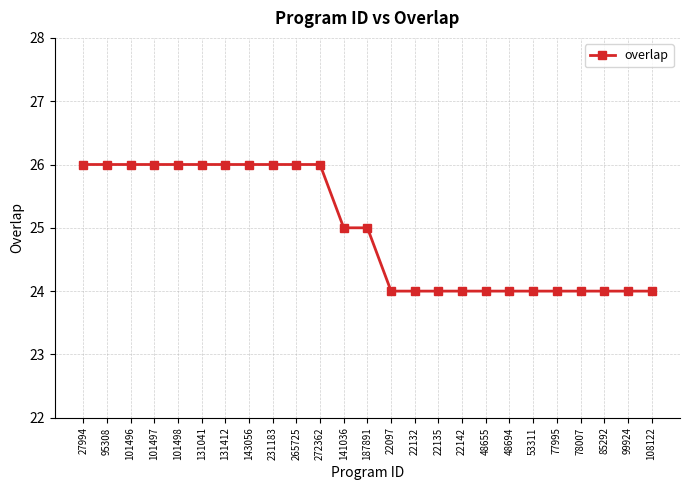

Where does the data first go above 25?

27994